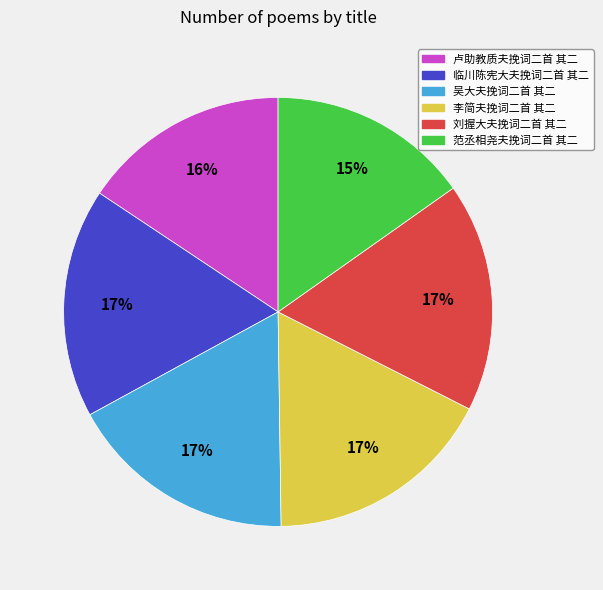

Approximately how many times larger is the value at 刘握大夫挽词二首 其二 compared to 李简夫挽词二首 其二?

1.0